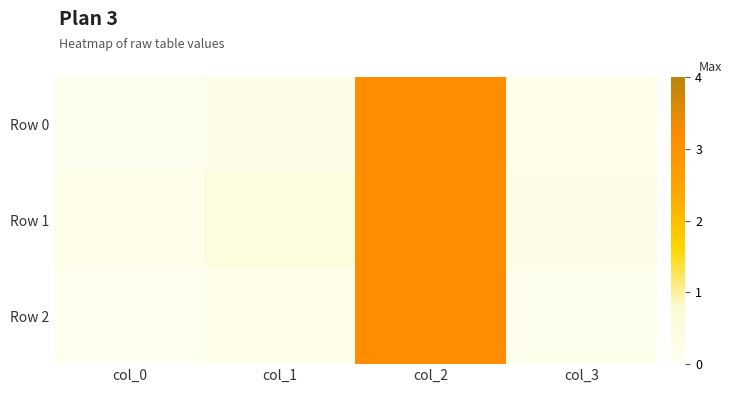

Reading left to right, what are all the values shown in this chart?

Row 0: col_0=0.0	col_1=0.2	col_2=3.1	col_3=0.1
Row 1: col_0=0.1	col_1=0.5	col_2=3.2	col_3=0.2
Row 2: col_0=0.0	col_1=0.1	col_2=3.1	col_3=0.1